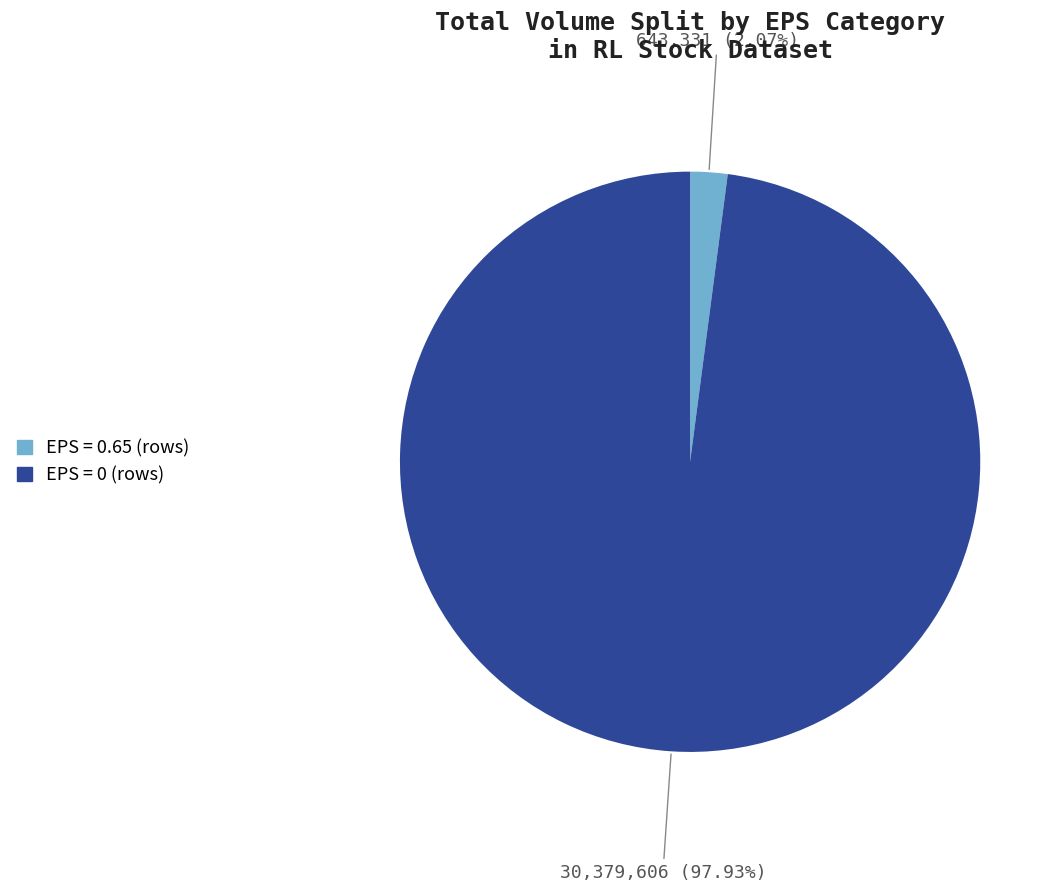

Which has a higher value, EPS = 0 (rows) or EPS = 0.65 (rows)?

EPS = 0 (rows)